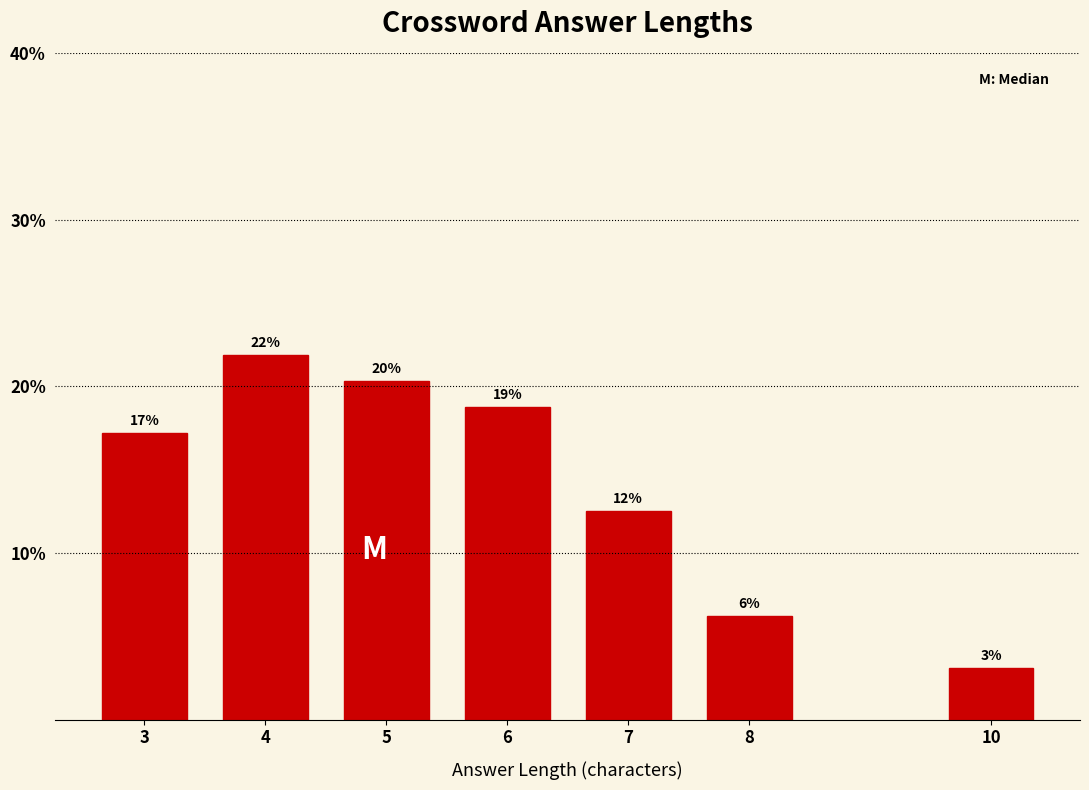

How many bars are there in total?

7